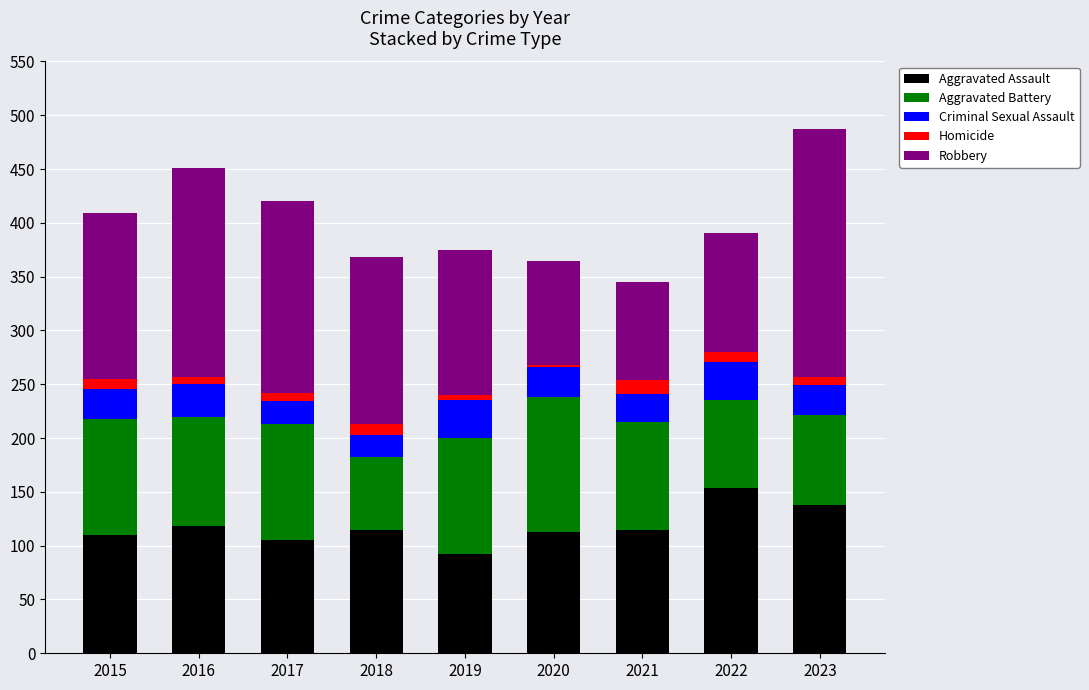

Which category has the highest value in the Aggravated Assault series?

2022